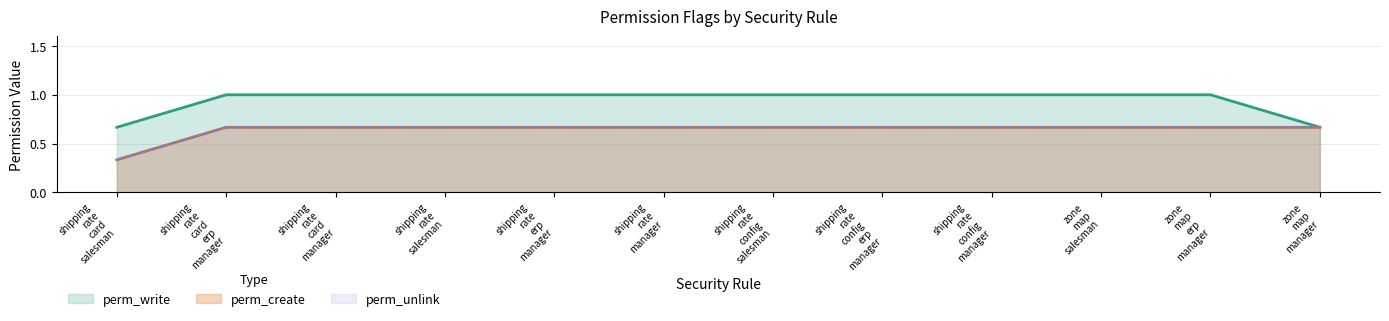

Rank the series at security_zone_map_manager from lowest to highest value.

perm_create, perm_unlink, perm_write